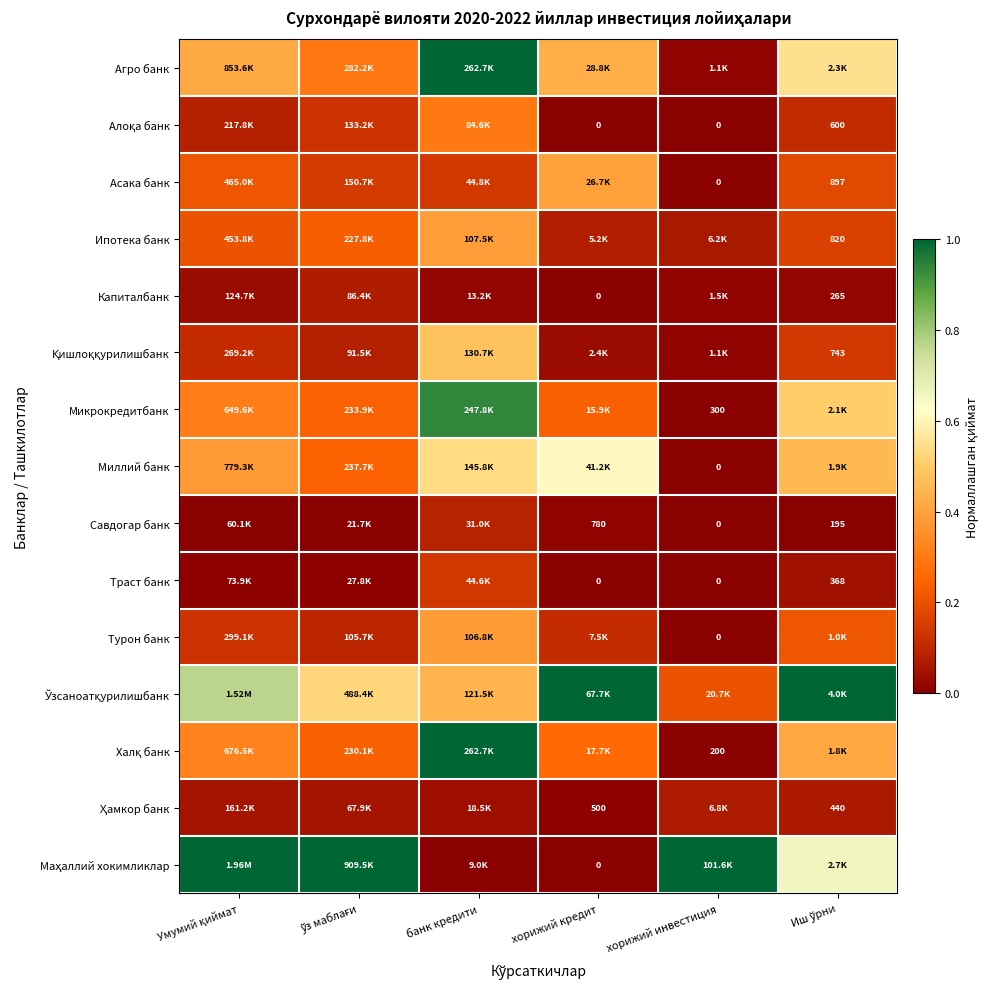

What is the maximum value shown in the chart?

1.0